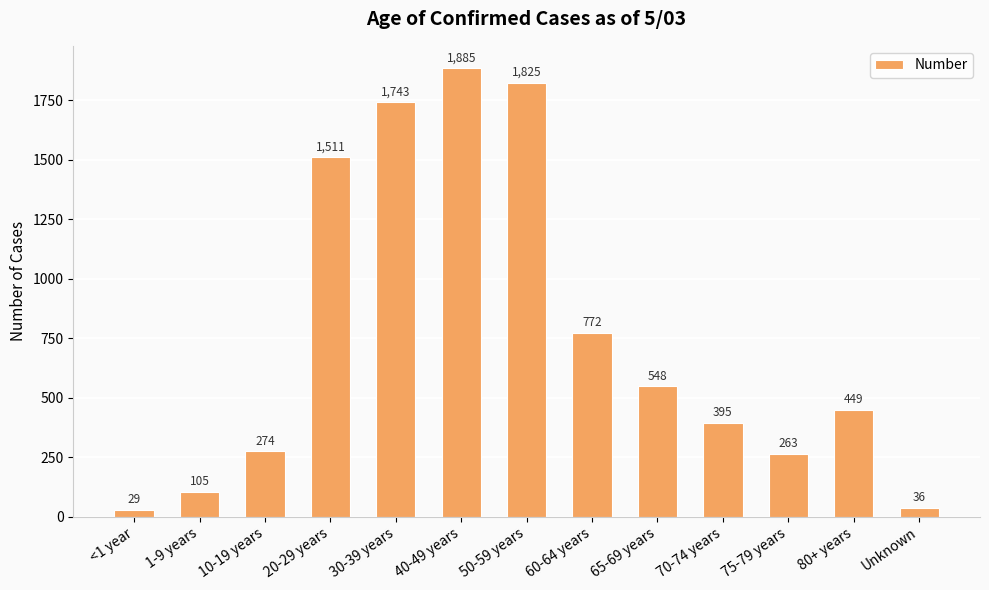

Reading left to right, transcribe all the data shown in this chart.

<1 year=29	1-9 years=105	10-19 years=274	20-29 years=1511	30-39 years=1743	40-49 years=1885	50-59 years=1825	60-64 years=772	65-69 years=548	70-74 years=395	75-79 years=263	80+ years=449	Unknown=36